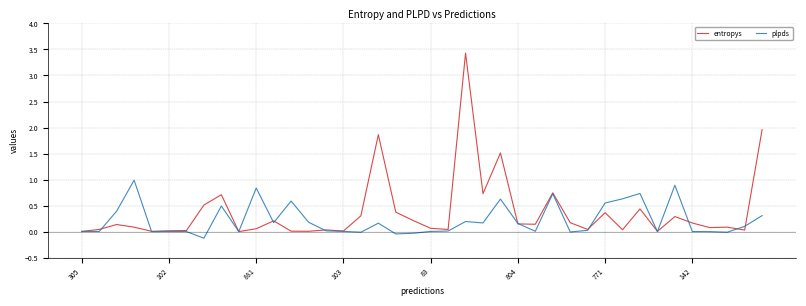

Which series has the largest range (max minus min)?

entropys